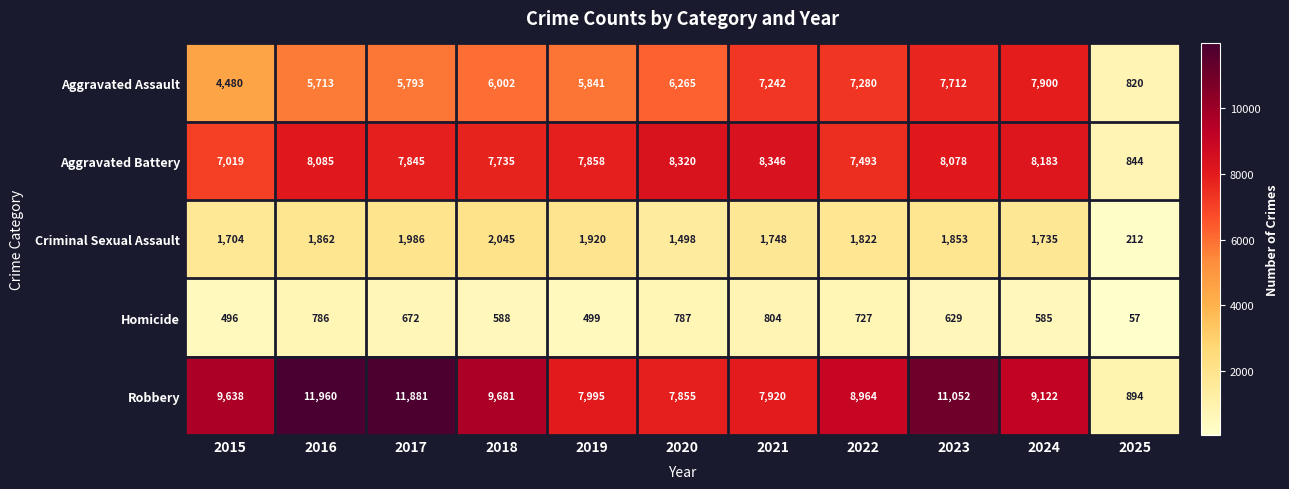

Where is Homicide nearest to the value 430?

2015